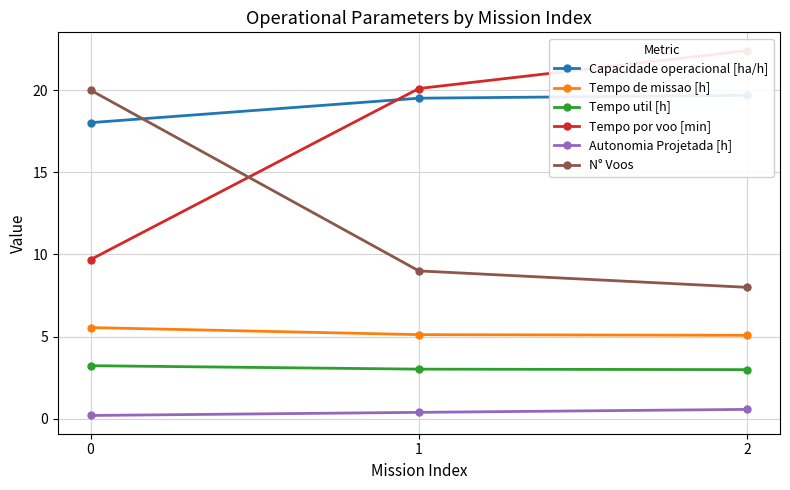

The value of Tempo util [h] at 2 is 3.0. True or false?

True